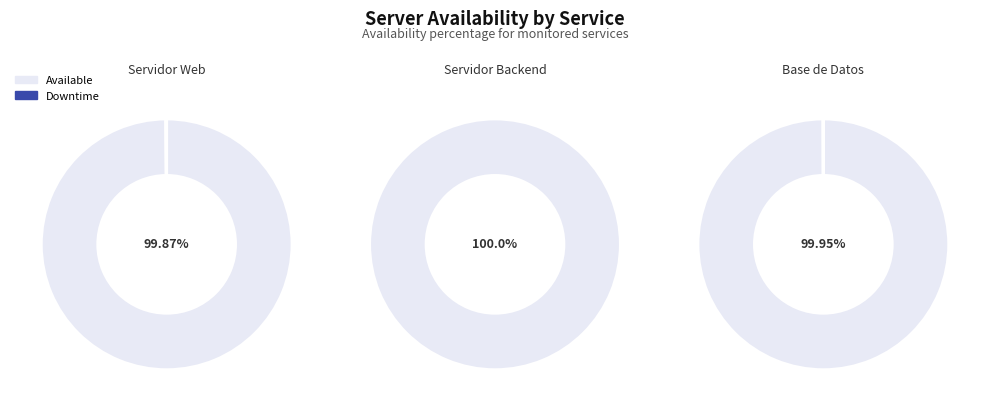

Which slice is the largest?

Servidor Backend